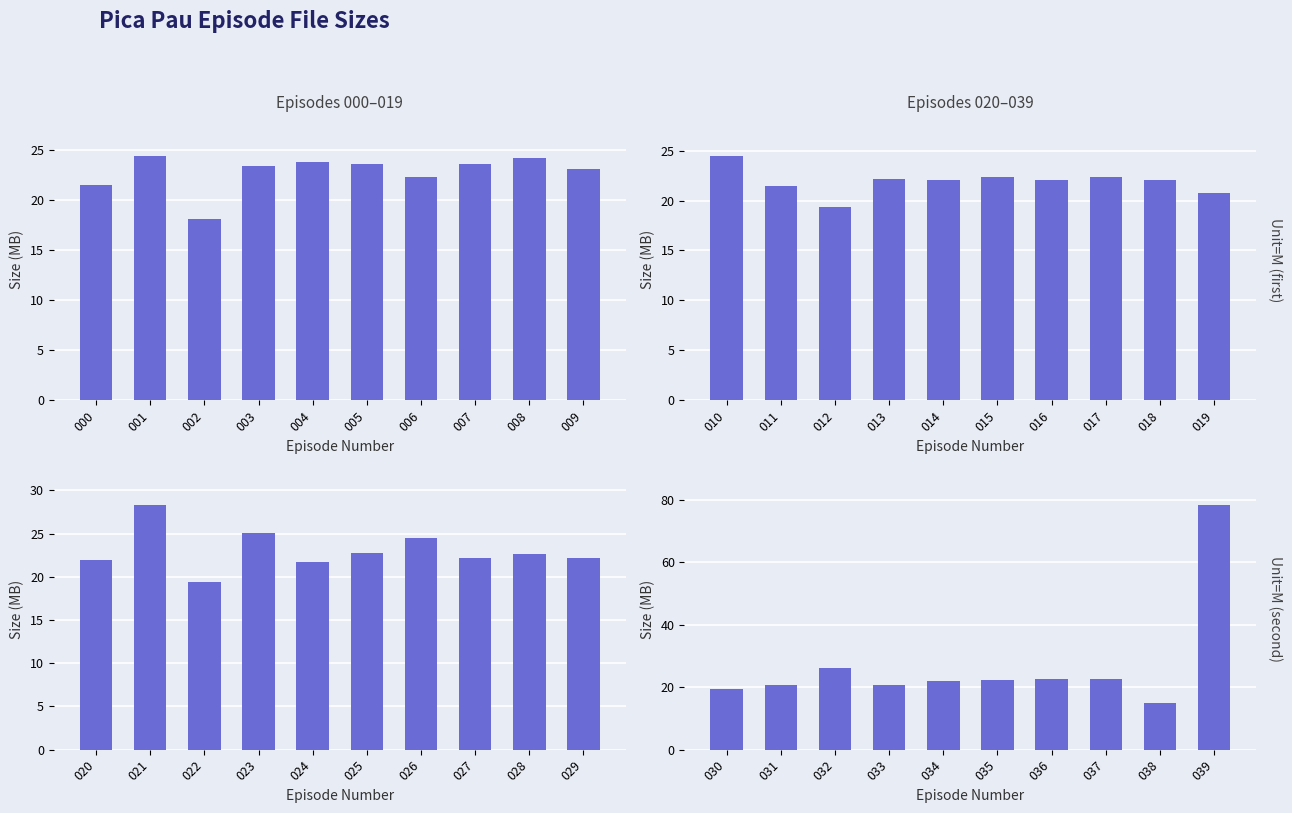

How many data points does each series have?

10